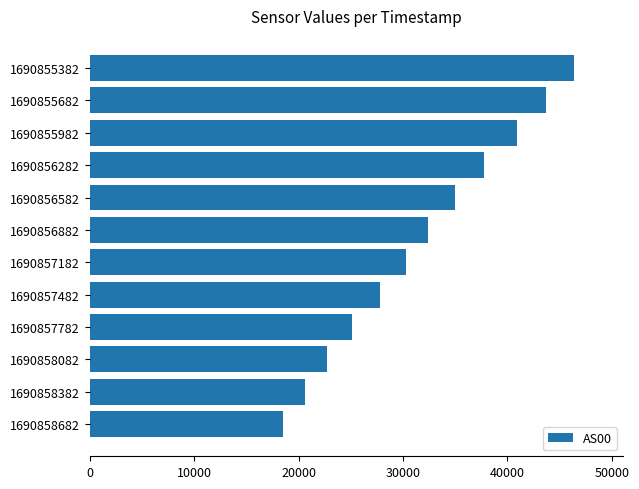

How many distinct data groups are displayed?

1